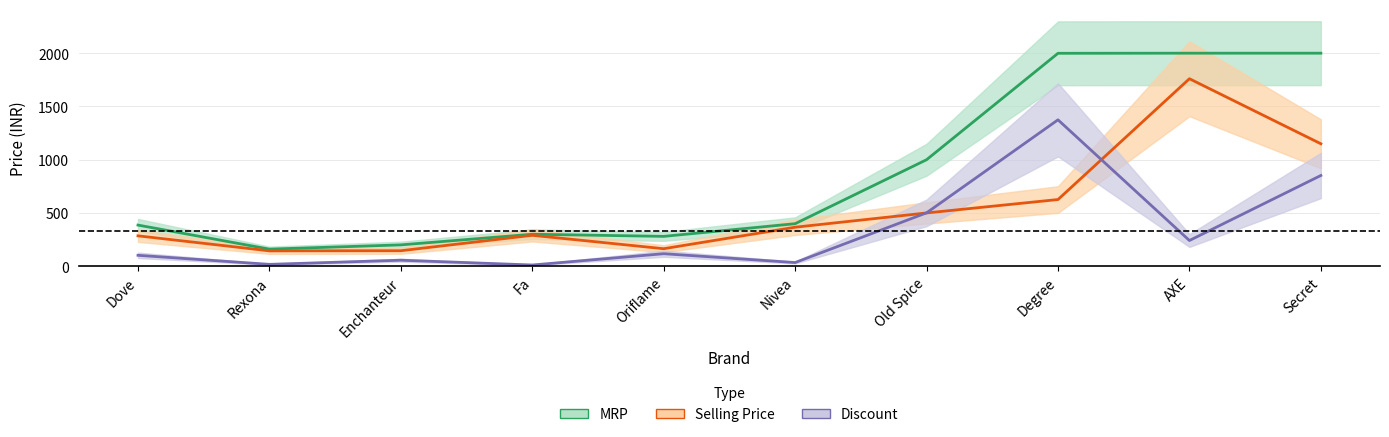

What is the maximum value shown in the chart?

2000